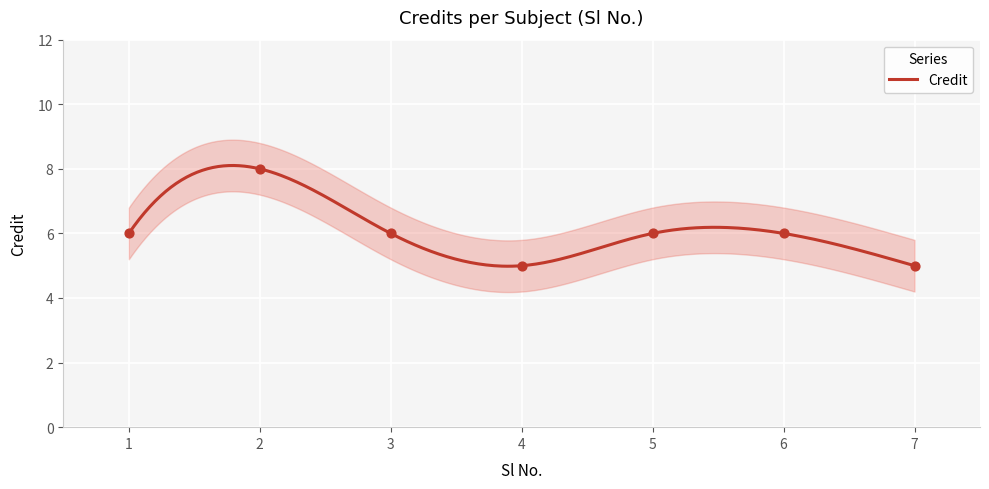

Between 5 and 6, which is larger?

5